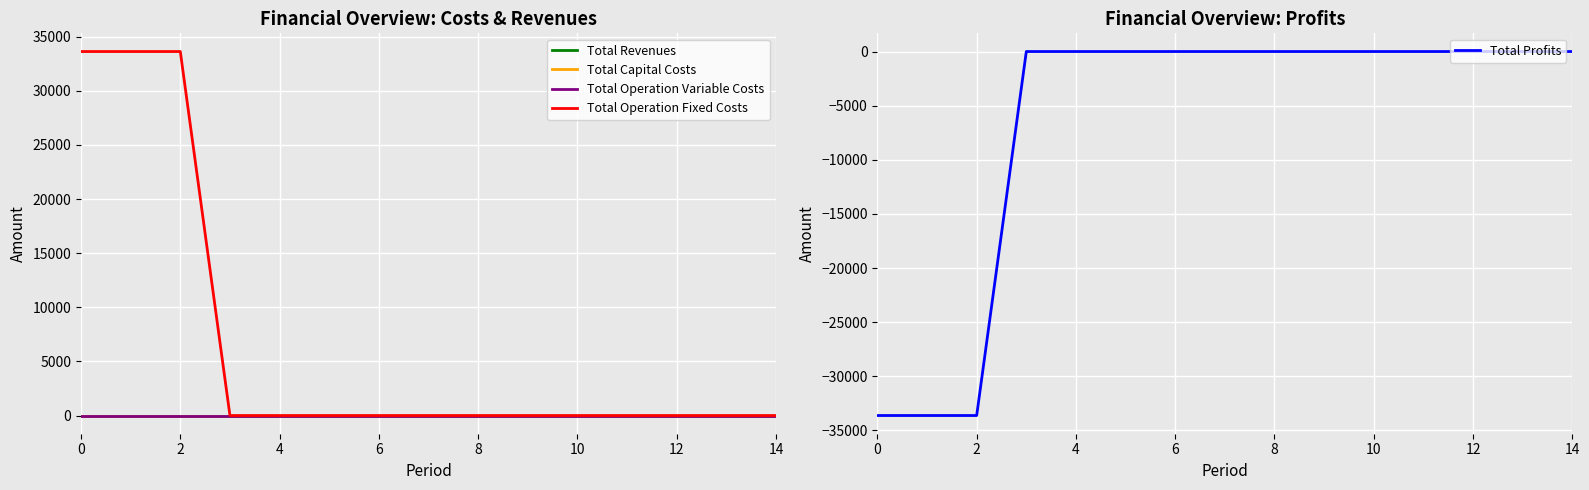

What is the label of the 7th point from the right?

8